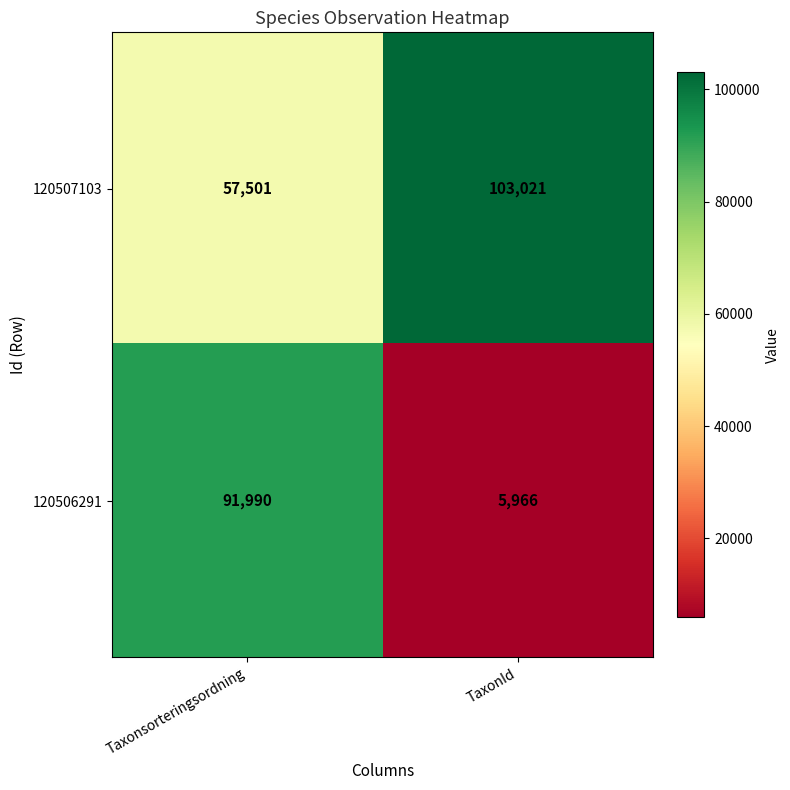

What is the total value across all series at Taxonsorteringsordning?

149491